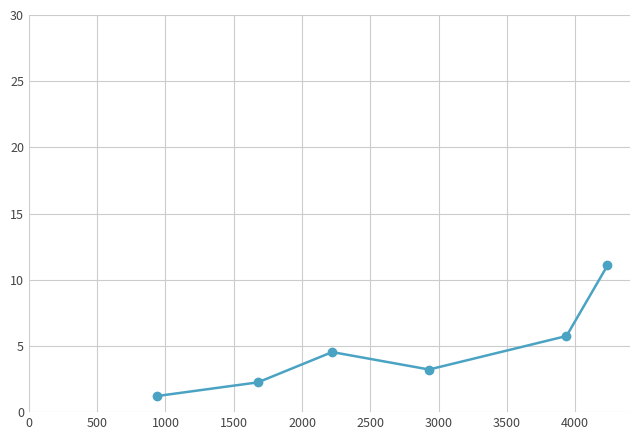

What is the value of the 6th point from the left?

11.1